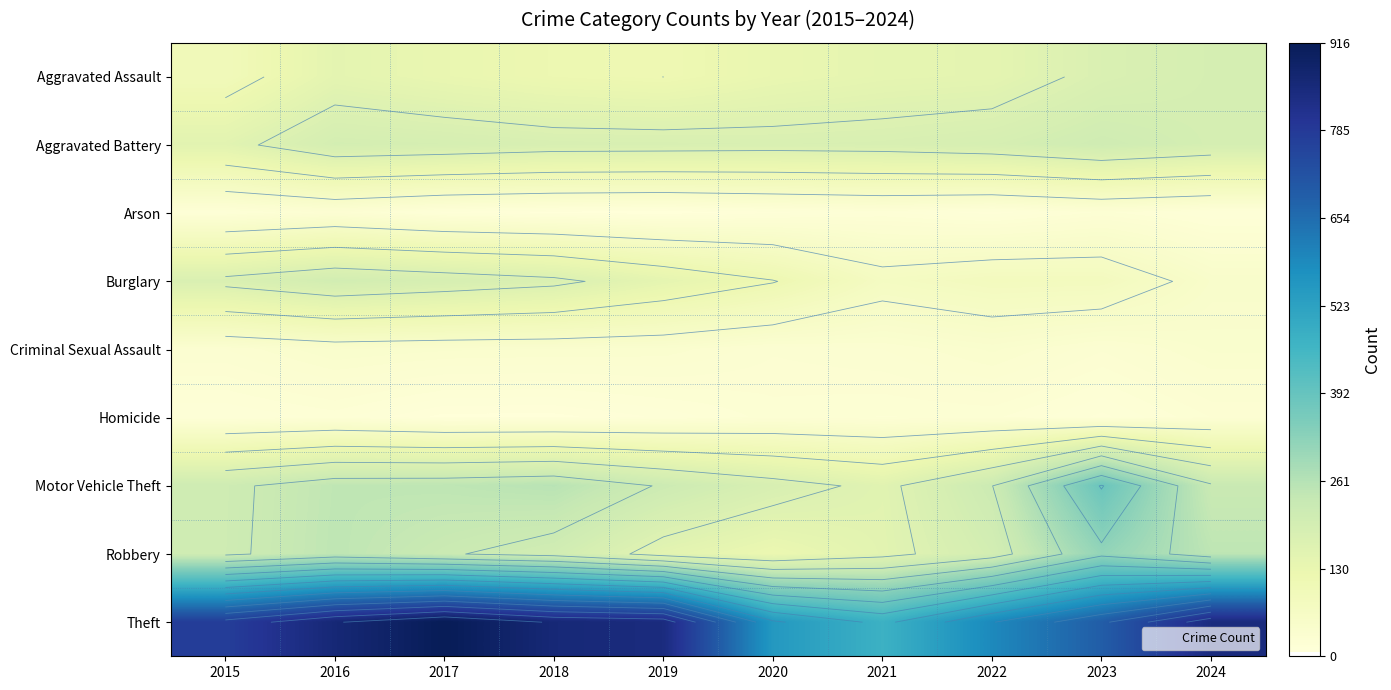

The Criminal Sexual Assault series shows 21 at 2017. True or false?

False